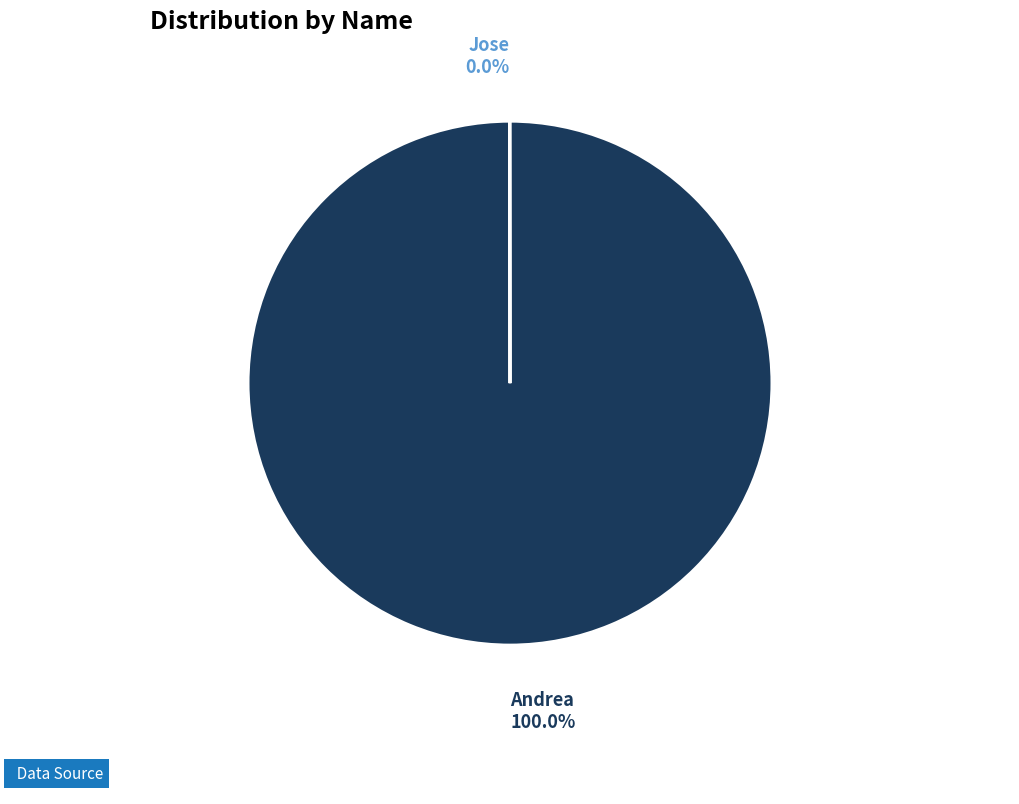

Is Andrea the majority of the pie?

Yes